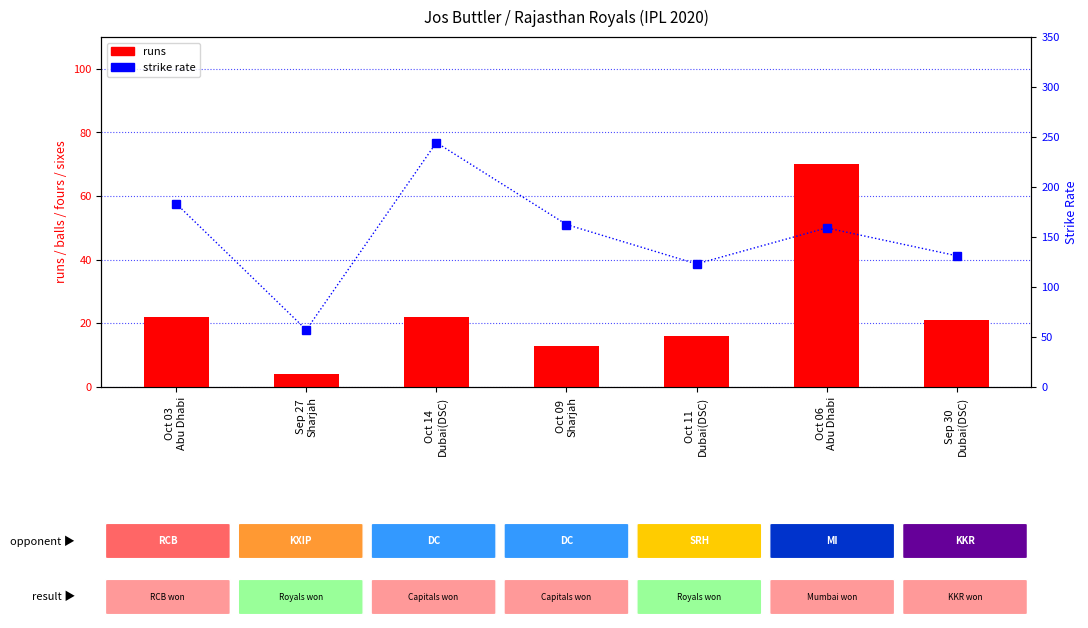

What is the sum of all runs values?

168.0